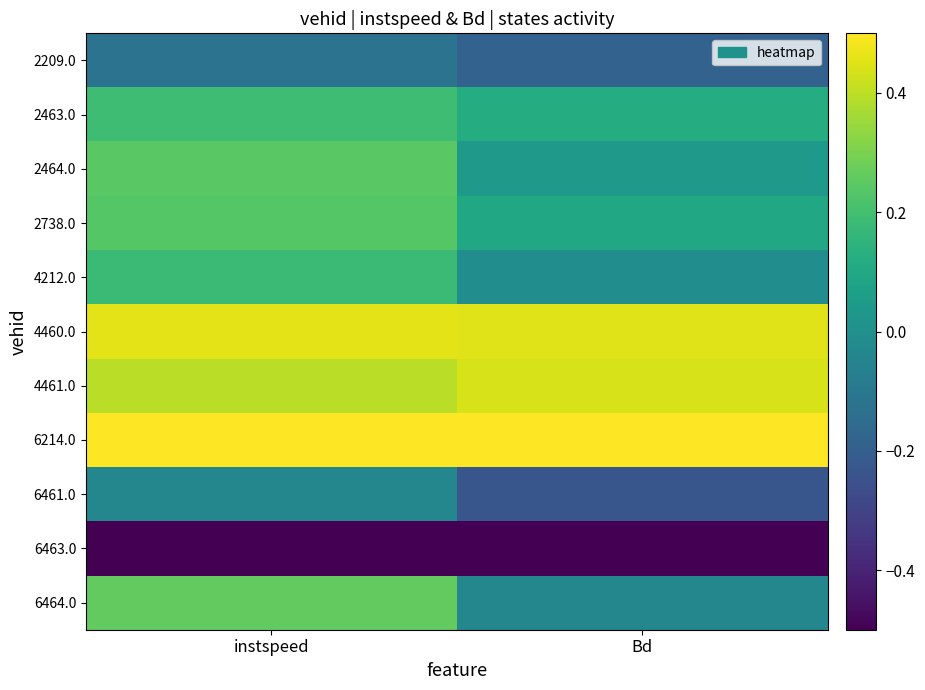

Reading left to right, extract all data points from this chart.

2209.0: instspeed=-0.1	Bd=-0.2
2463.0: instspeed=0.2	Bd=0.1
2464.0: instspeed=0.2	Bd=0.0
2738.0: instspeed=0.2	Bd=0.1
4212.0: instspeed=0.2	Bd=-0.0
4460.0: instspeed=0.5	Bd=0.5
4461.0: instspeed=0.4	Bd=0.4
6214.0: instspeed=0.5	Bd=0.5
6461.0: instspeed=-0.0	Bd=-0.2
6463.0: instspeed=-0.5	Bd=-0.5
6464.0: instspeed=0.3	Bd=-0.0